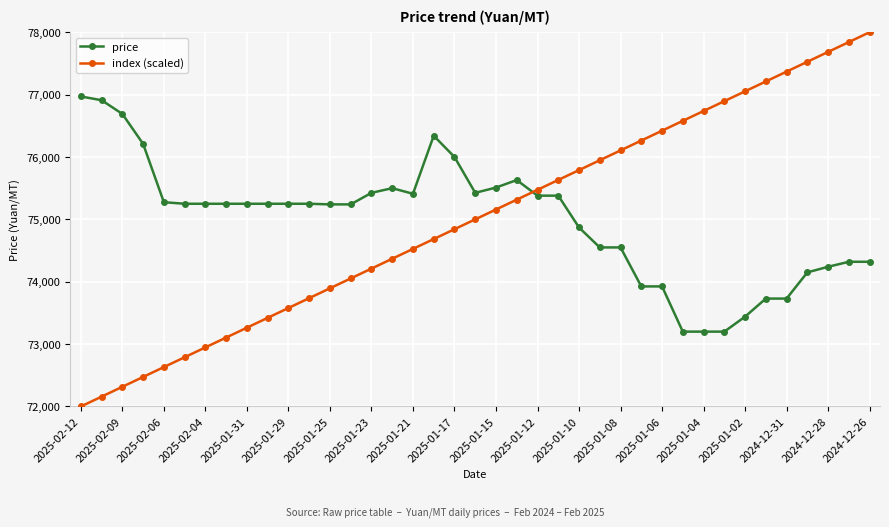

List the series in order of their peak value, highest first.

index (scaled), price